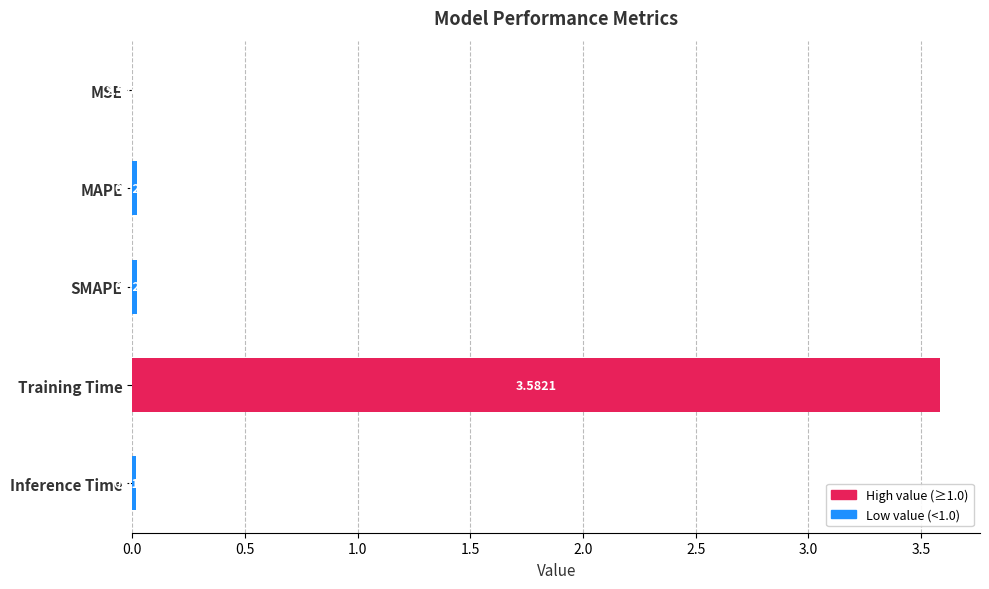

How many data points does each series have?

5